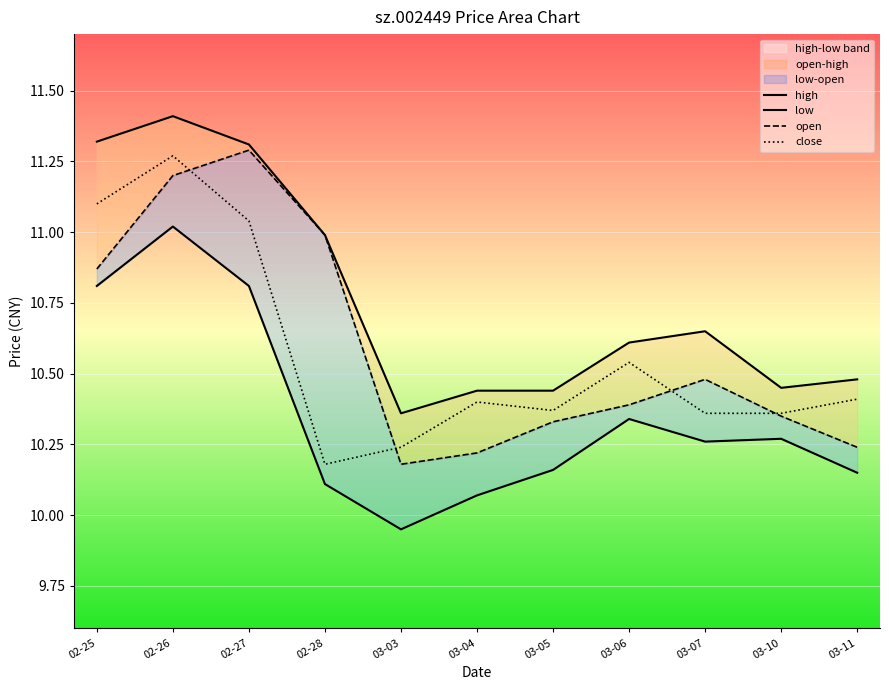

The value of low at 02-26 is 11.0. True or false?

True